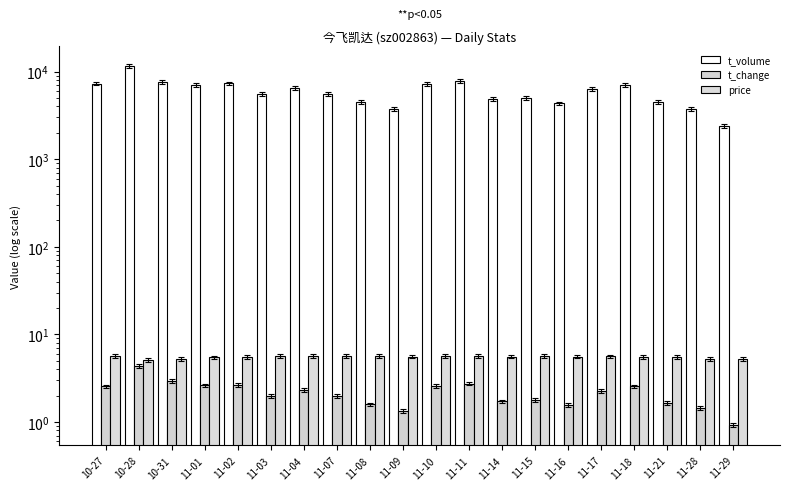

Where is t_change nearest to the value 2?

11-03